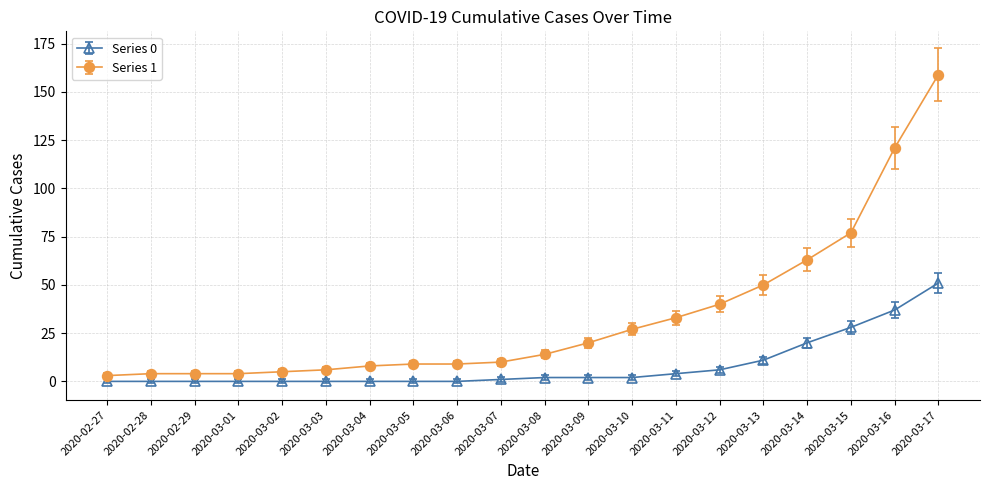

The value of Series 0 at 2020-03-10 is 3. True or false?

False